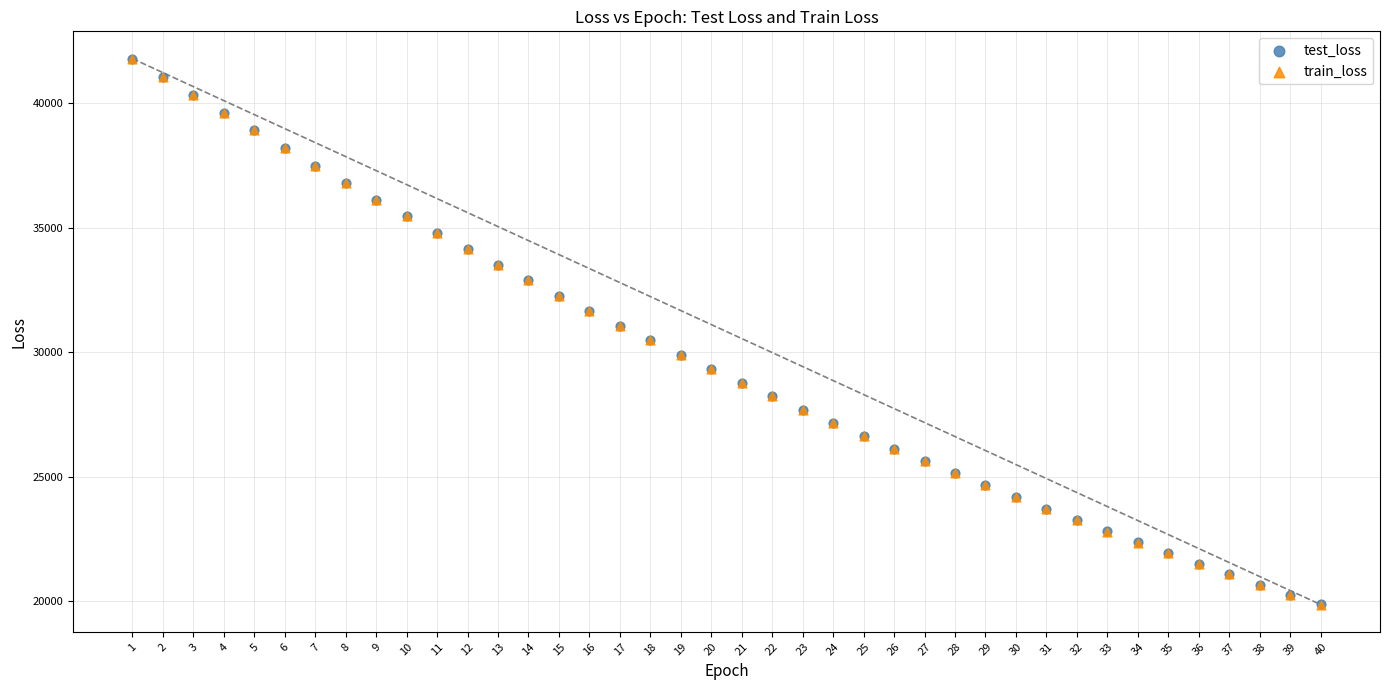

Which series has the largest Y range (max minus min)?

train_loss